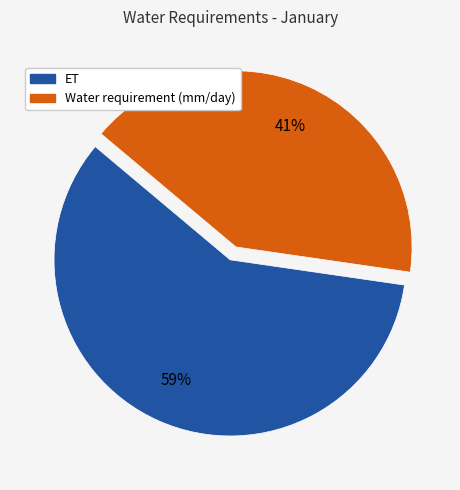

True or false: Water requirement (mm/day) accounts for 47% of the total.

False